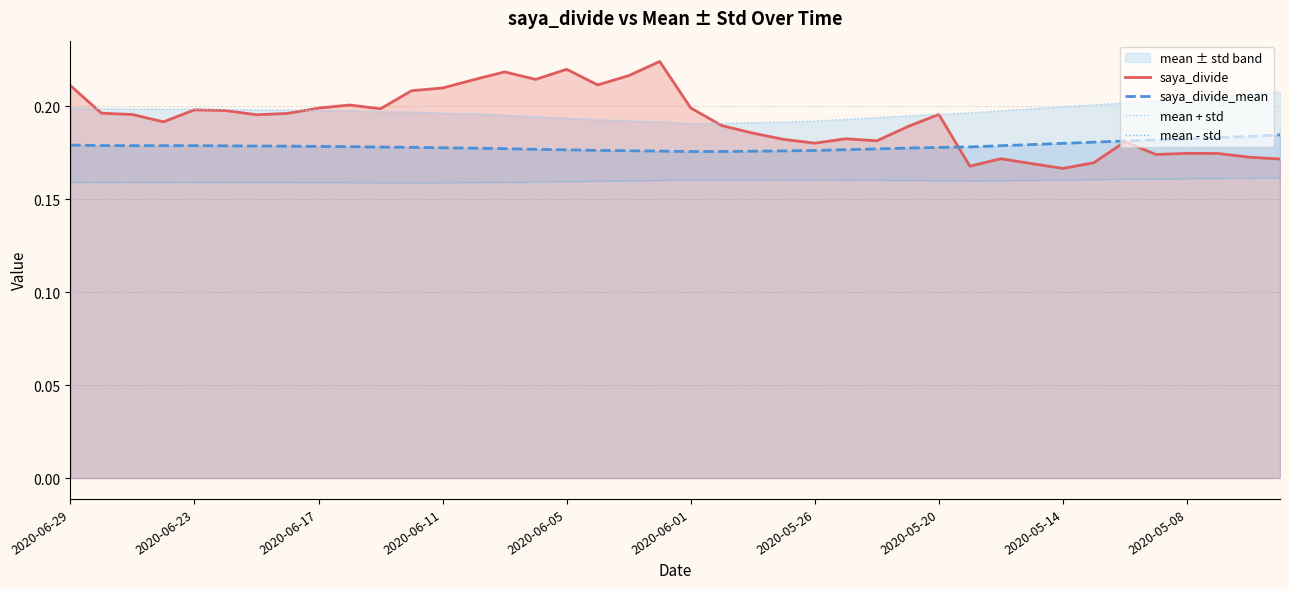

Count the number of data series in this chart.

4